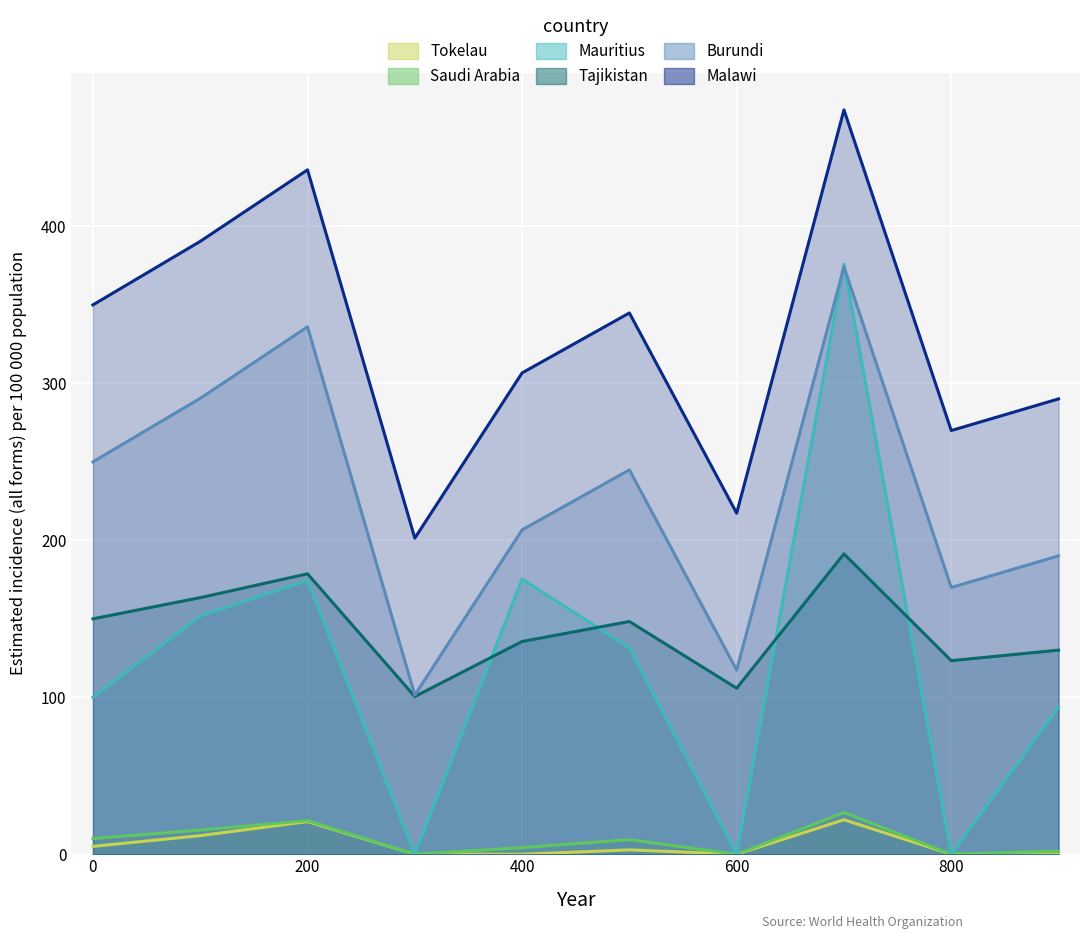

True or false: Mauritius and Saudi Arabia intersect in this chart.

False